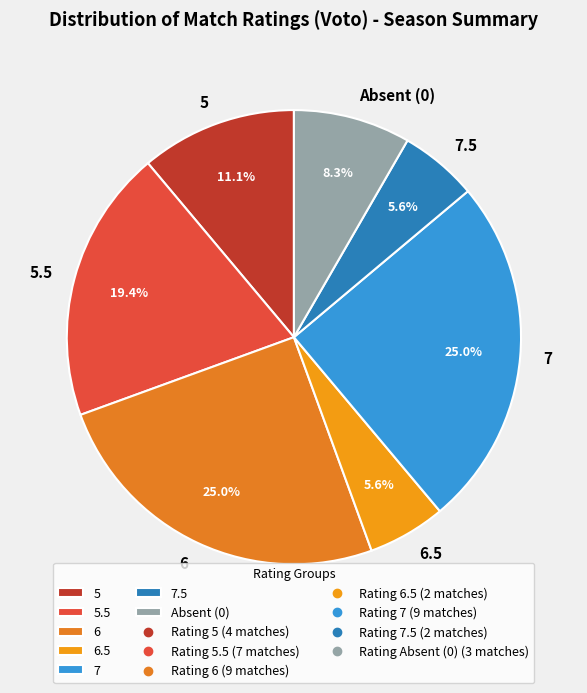

To the nearest percent, what is the average slice percentage?

14%